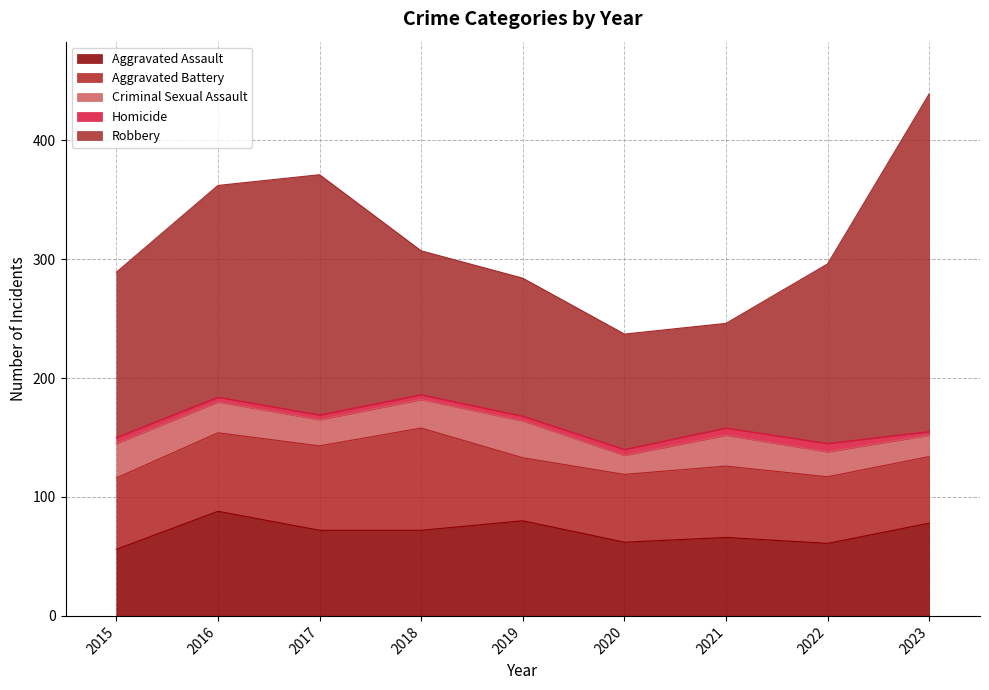

Which category has the highest value in the Robbery series?

2023